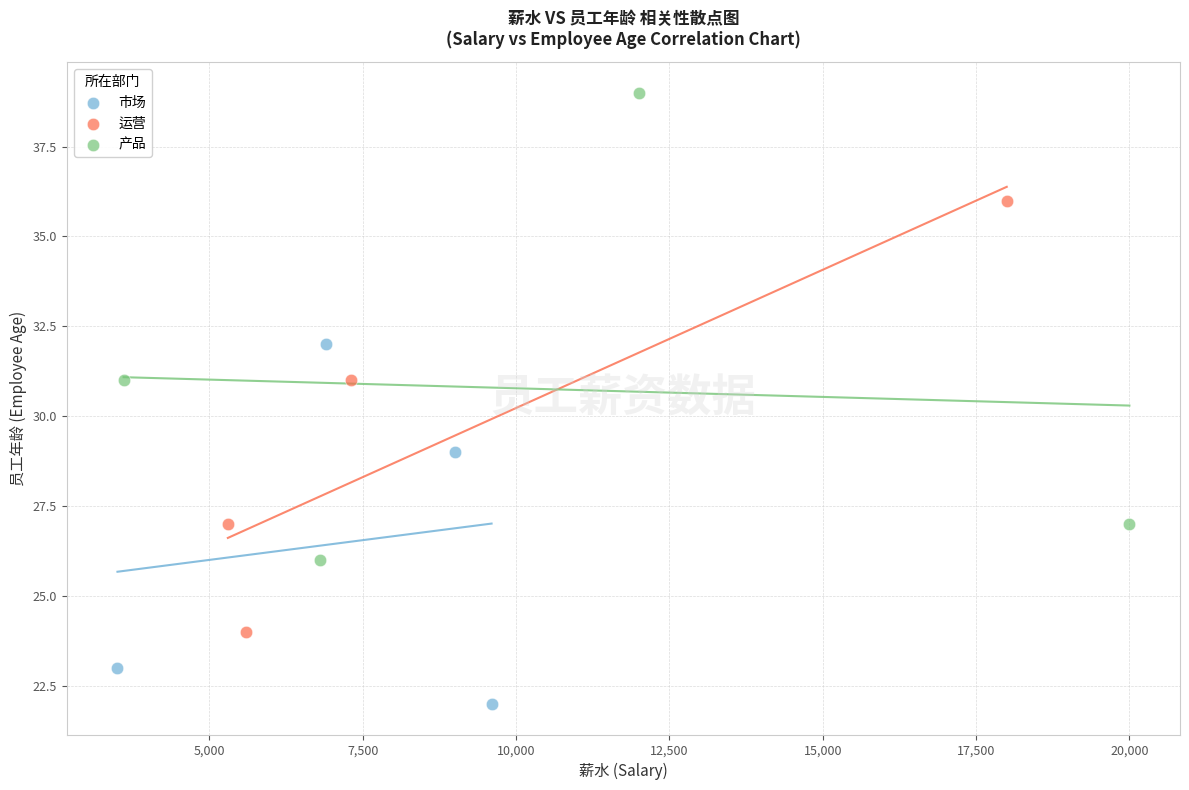

What are all the series names shown in the legend?

市场, 运营, 产品